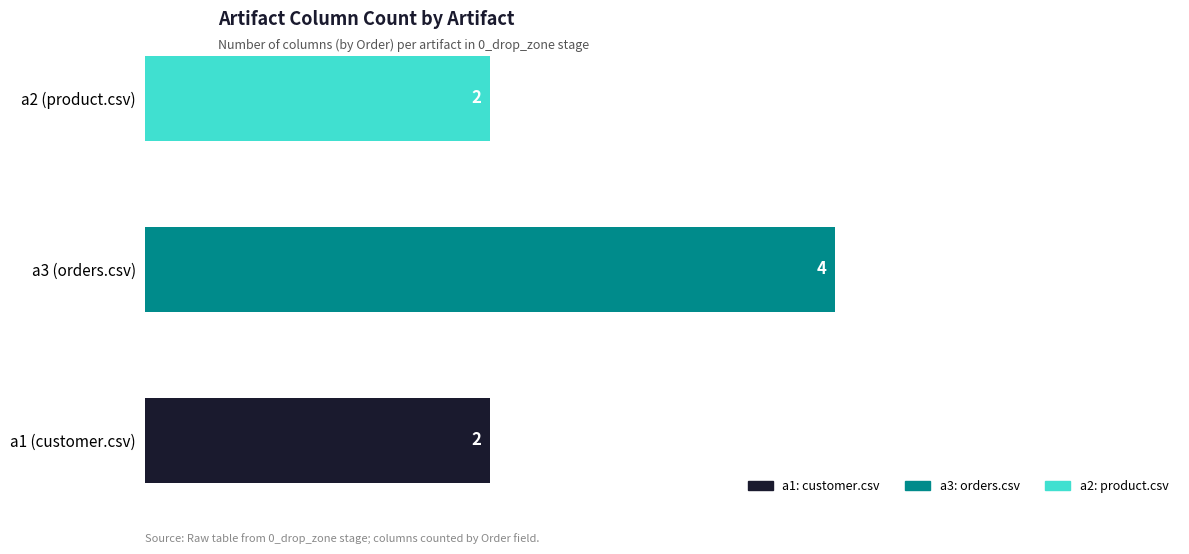

Rank the categories by value from lowest to highest.

a1 (customer.csv), a2 (product.csv), a3 (orders.csv)